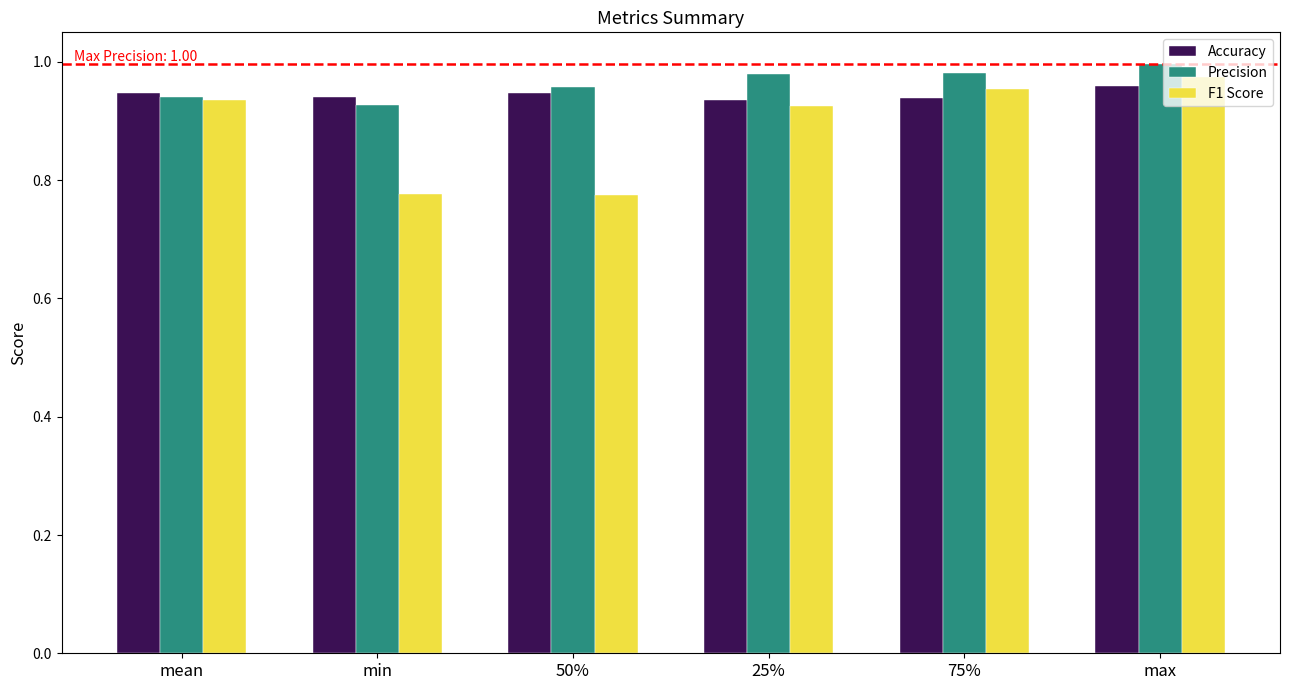

What is the label of the 6th bar from the right?

mean